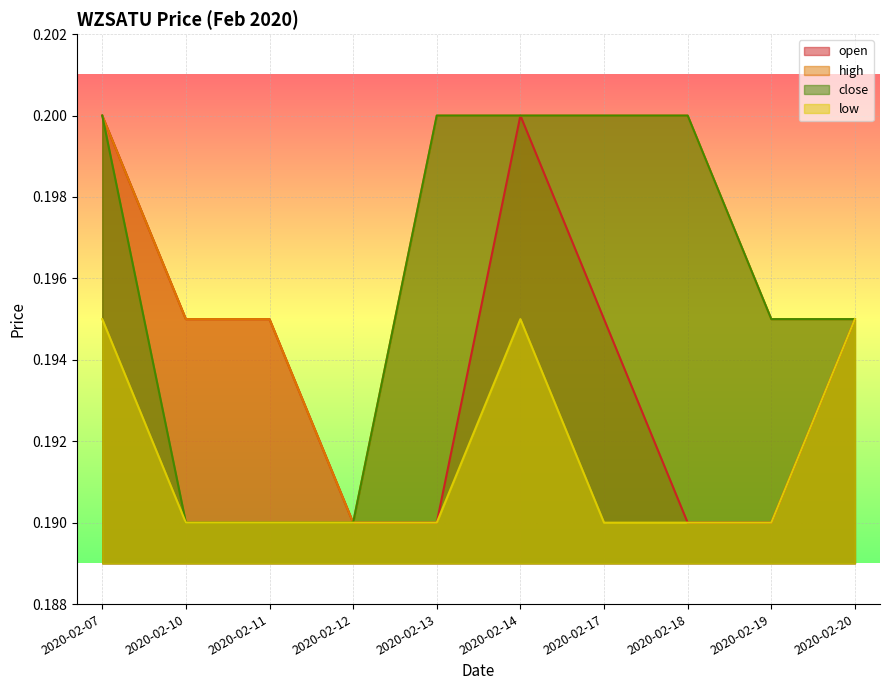

True or false: high and open intersect in this chart.

False